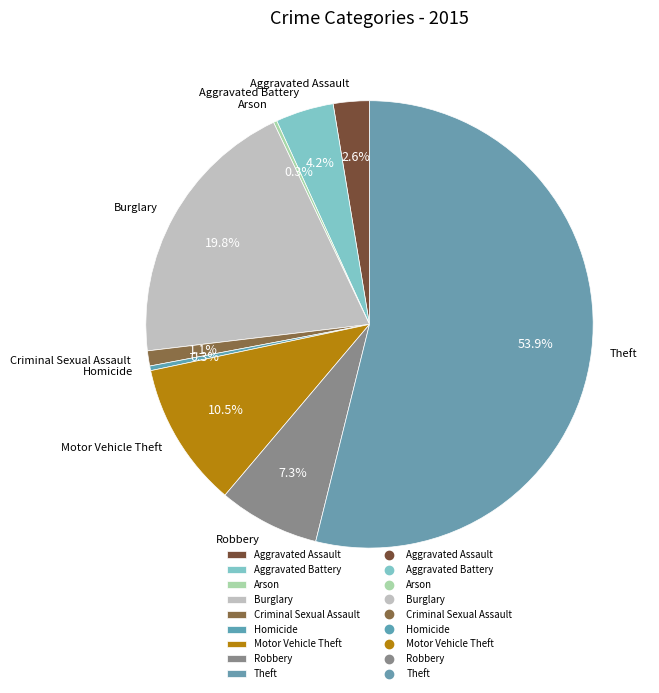

Which category has the biggest portion of the pie?

Theft